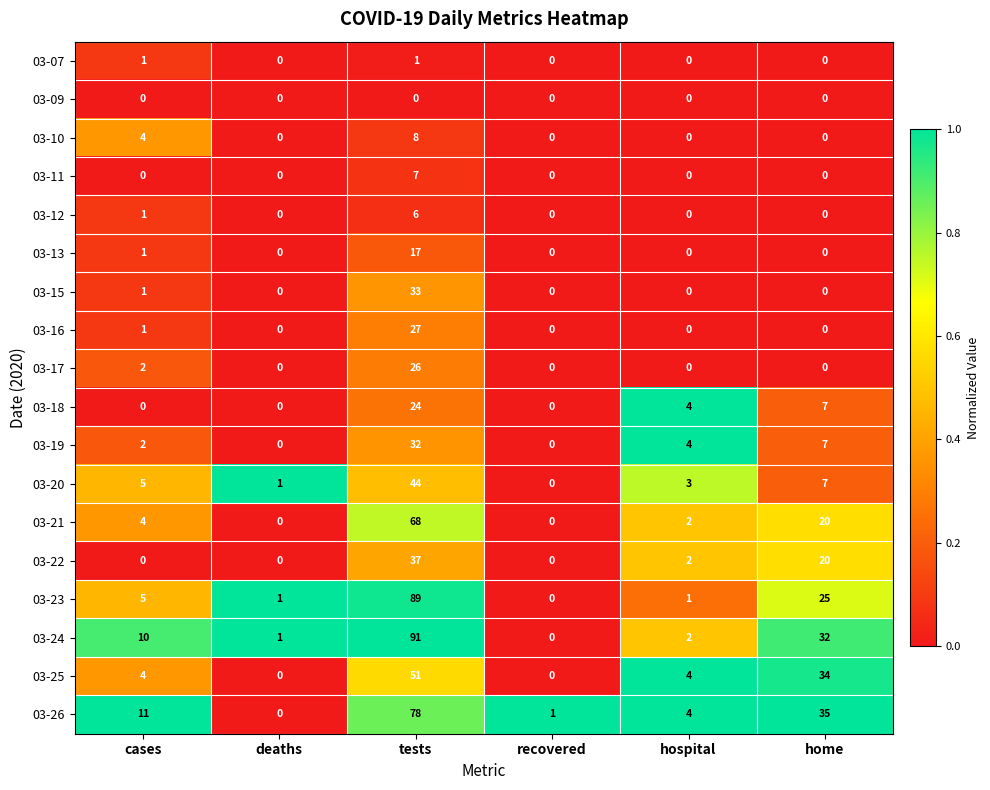

Which series has the widest spread of values?

03-24